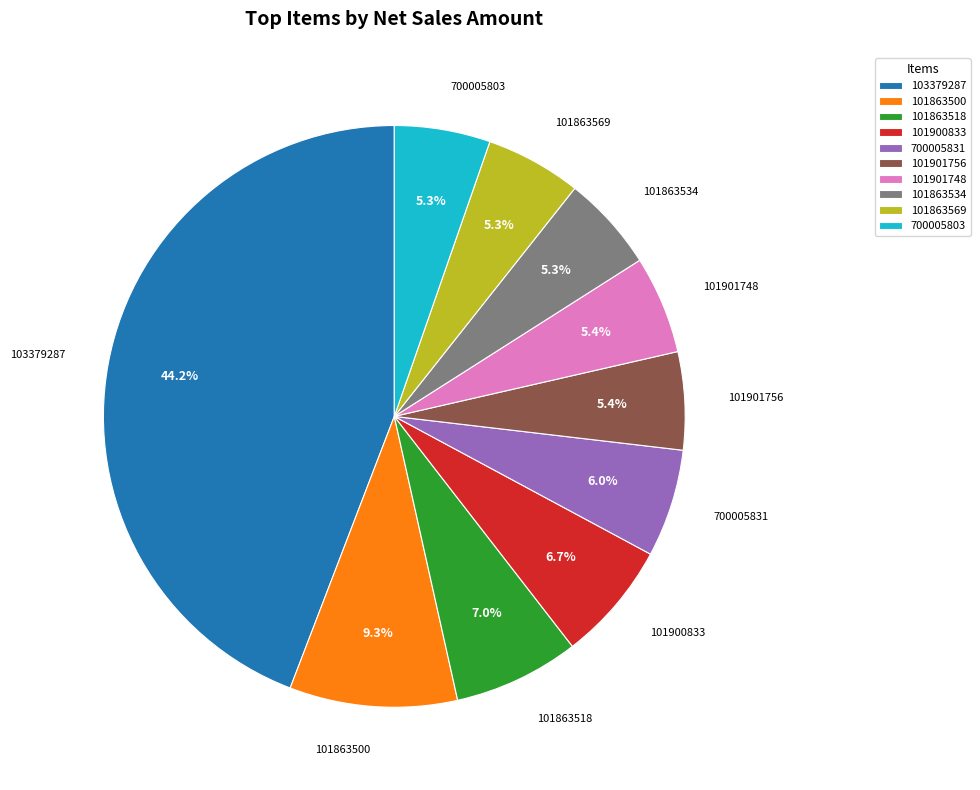

What is the ratio of the value at 700005803 to the value at 101863534?

1.0